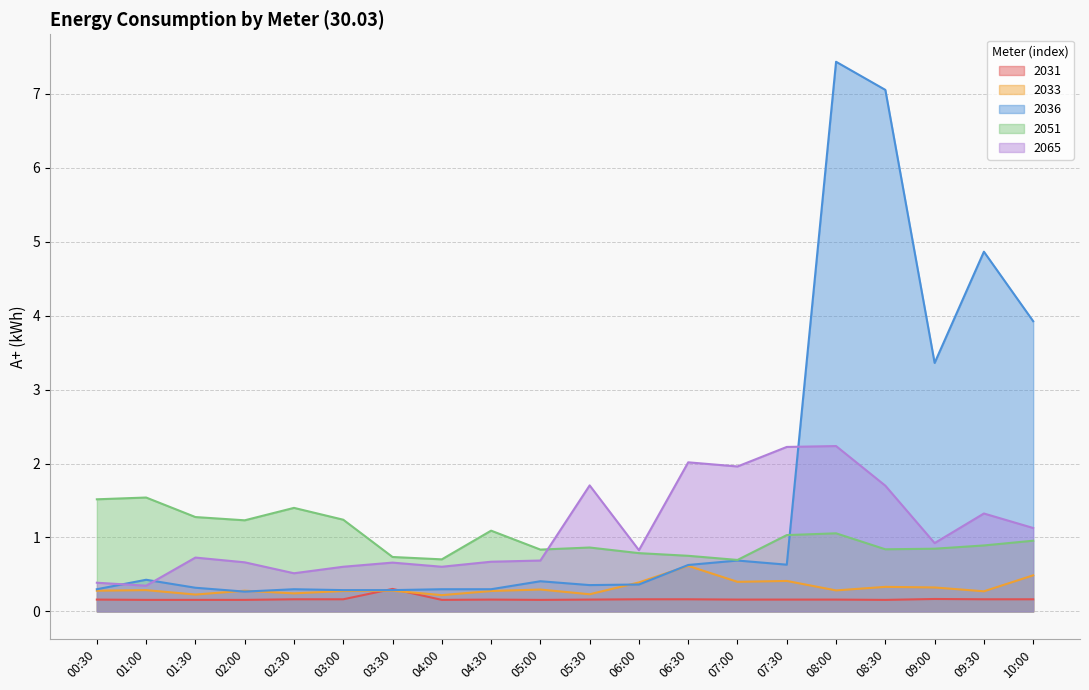

What is the difference between the 2051 values at 02:00 and 06:30?

0.5